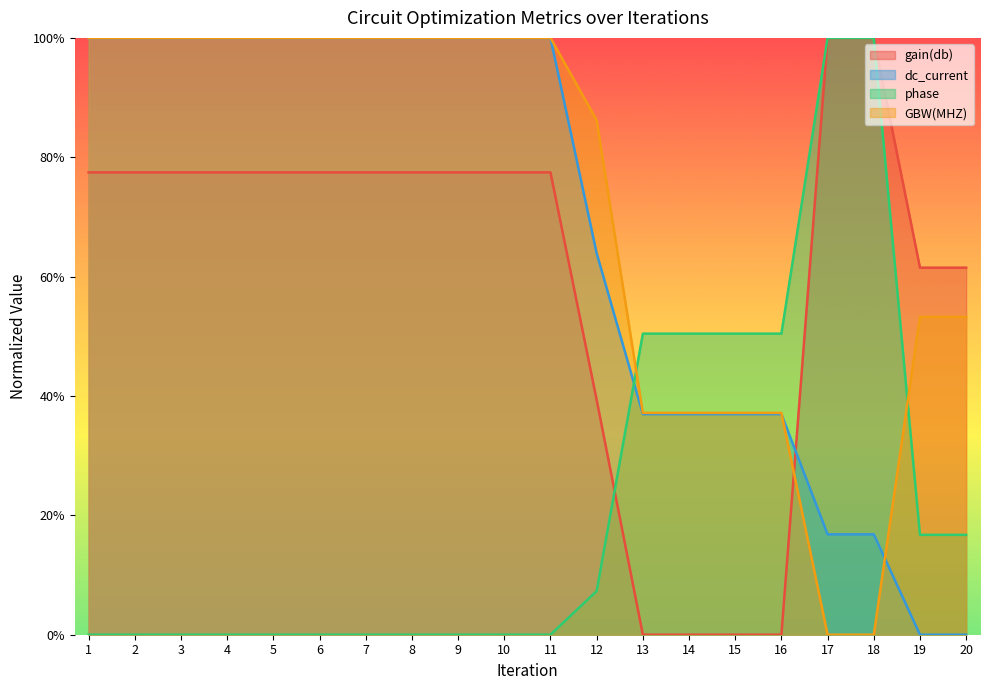

What are all the series names shown in the legend?

gain(db), dc_current, phase, GBW(MHZ)